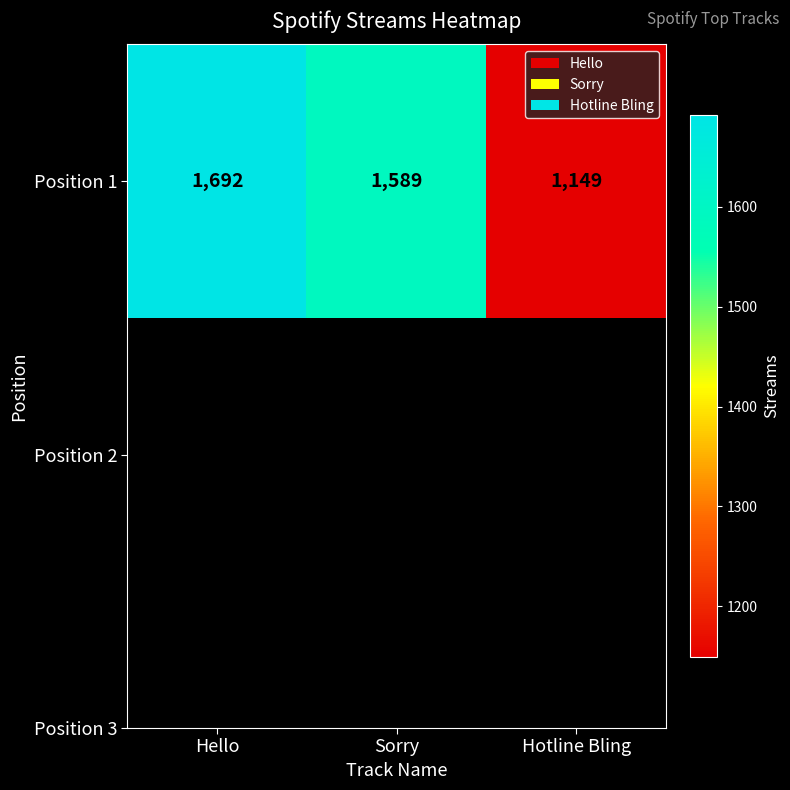

List the labels in order of value, largest first.

Hello, Sorry, Hotline Bling